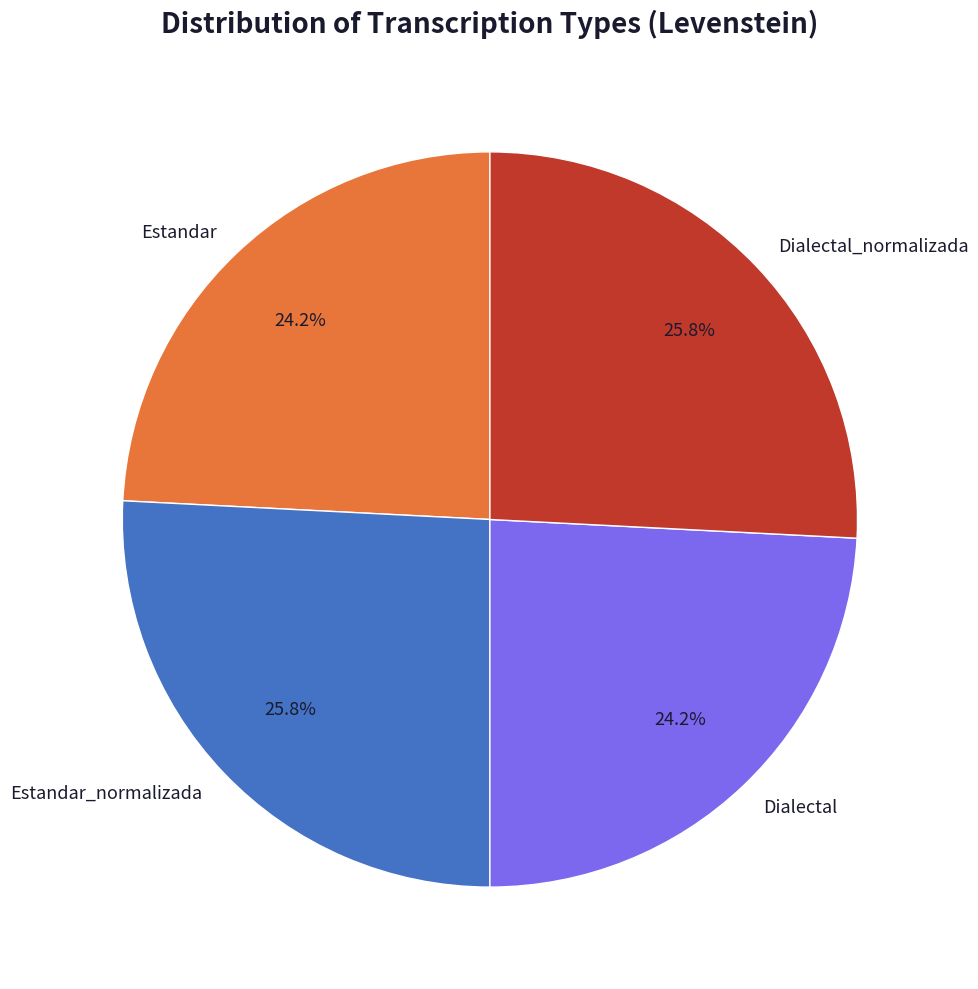

Combined, do Dialectal_normalizada and Estandar_normalizada account for over 50%?

Yes